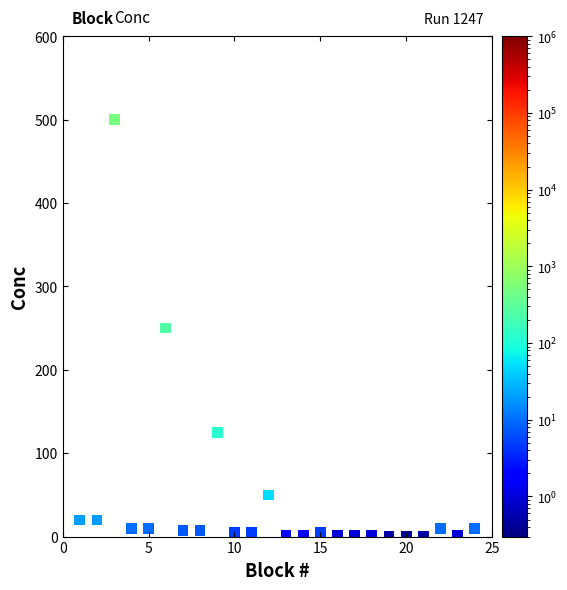

What is the range of Y values (max minus min)?

499.5